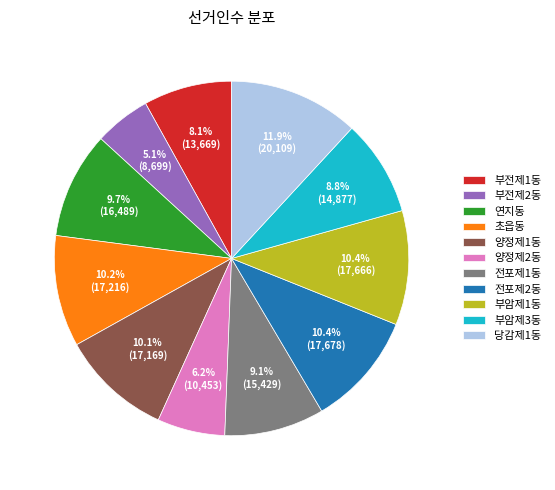

The 양정제2동 slice represents 1% of the pie. True or false?

False